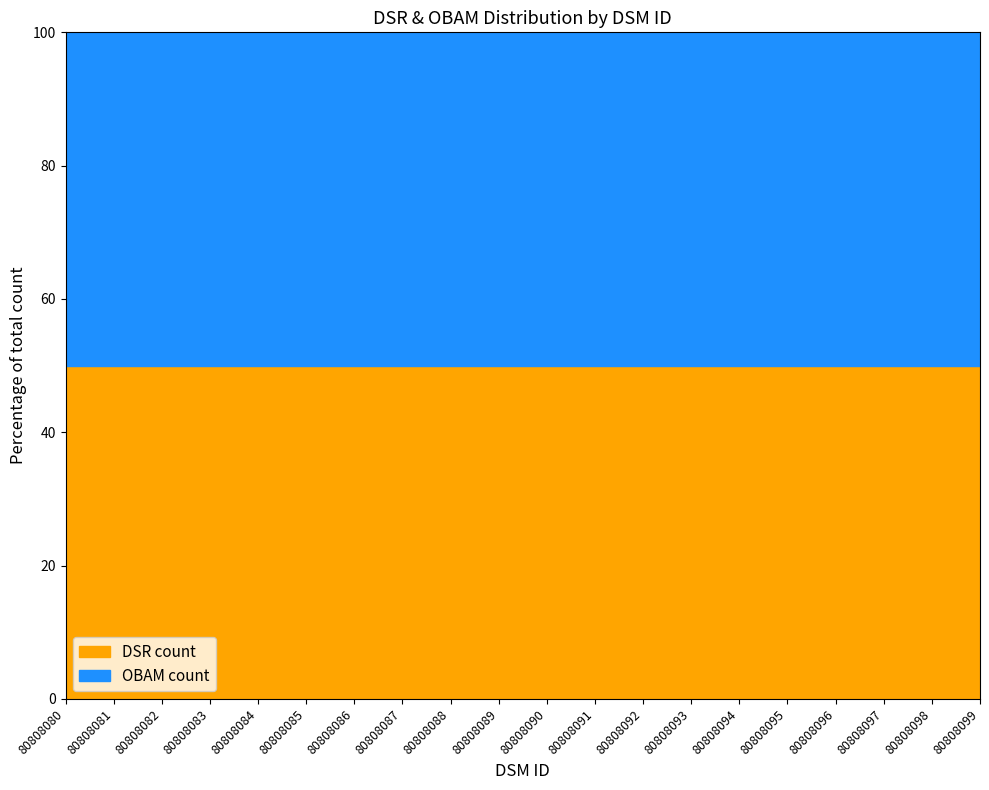

Is the value of OBAM count at 80808081 greater than the value of DSR count at 80808098?

No